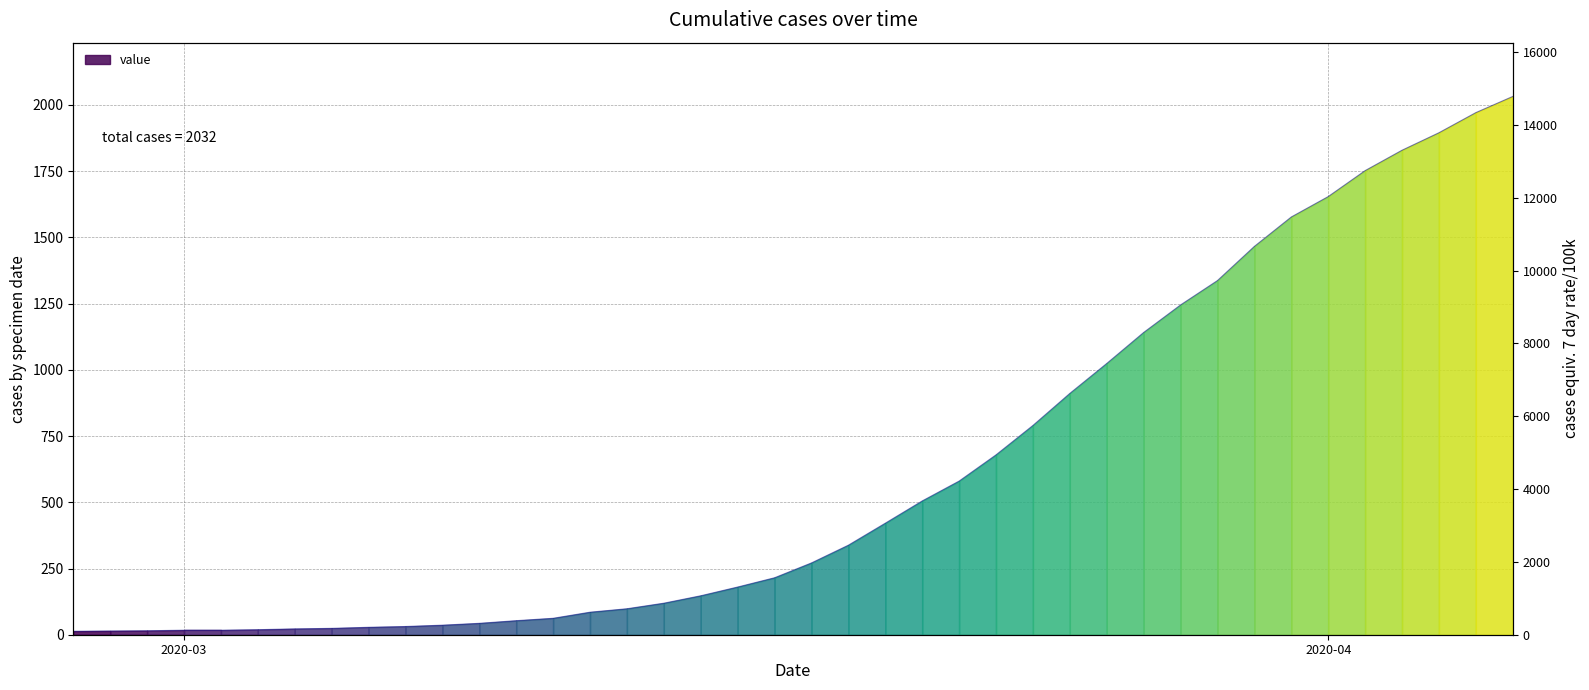

What is the change in value from 2020-03-01 to 2020-03-06?

+11